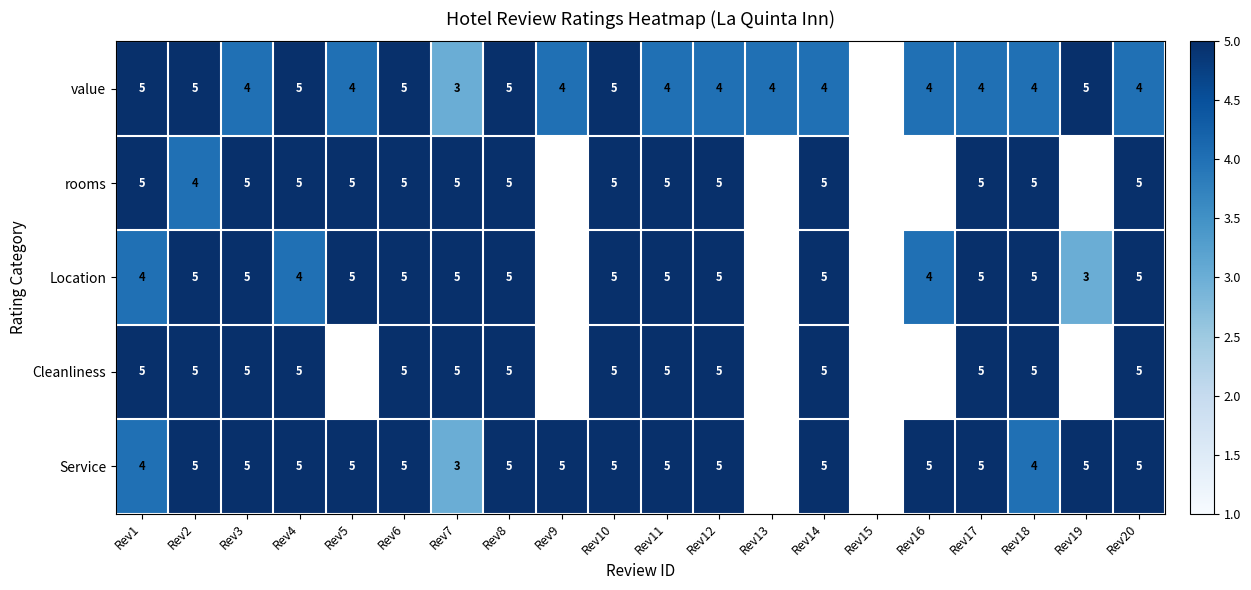

At which category is the sum across all series the highest?

Rev6